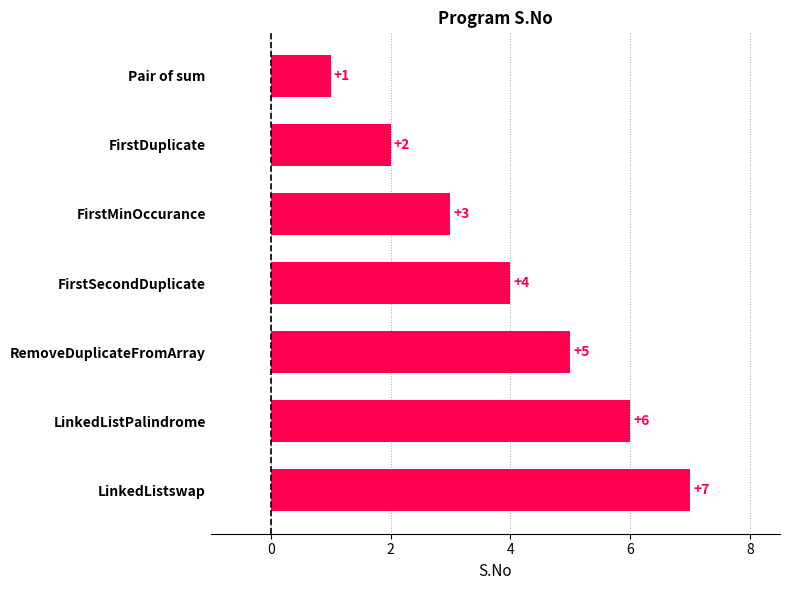

At which label is the value closest to 4?

FirstSecondDuplicate